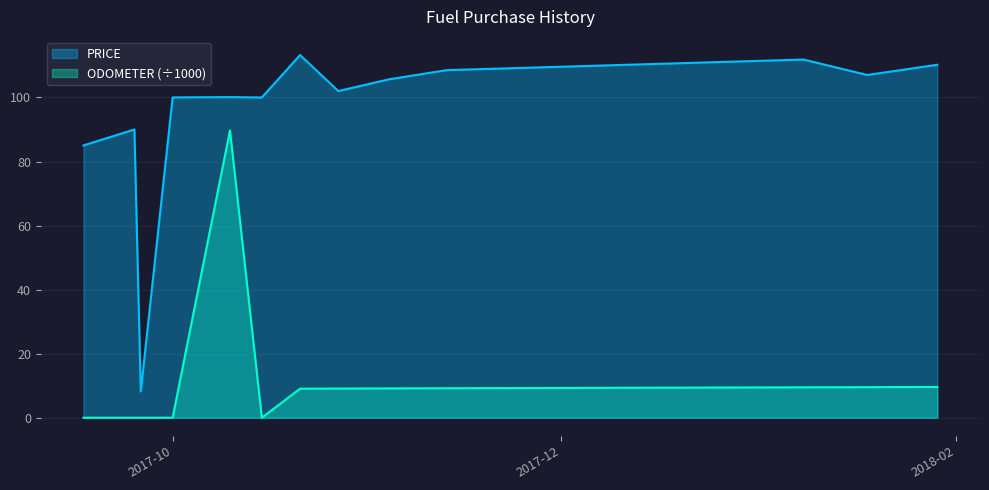

What is the maximum value for ODOMETER?

89.7